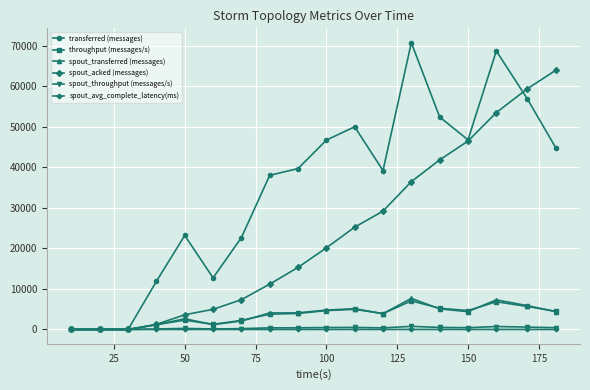

At how many categories does at least one series exceed 54857?

4